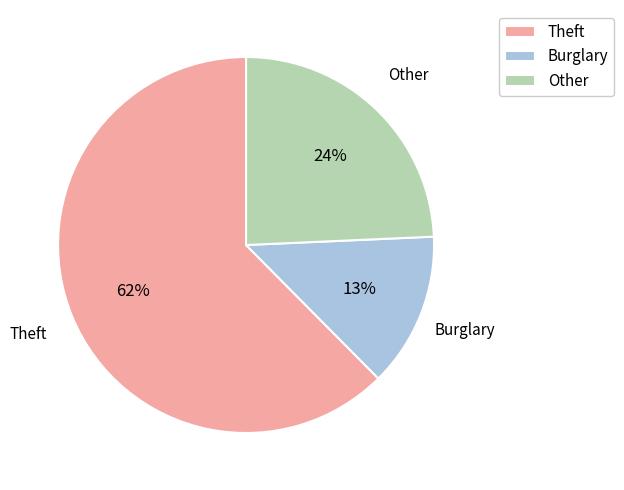

Which has a higher value, Theft or Other?

Theft